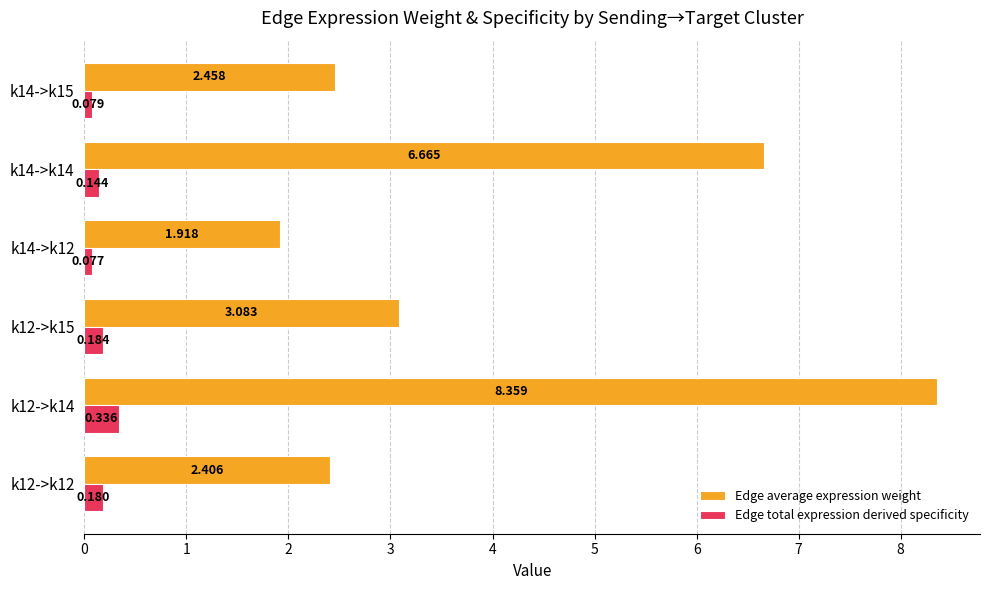

Is the value of Edge total expression derived specificity at k12->k12 greater than the value of Edge average expression weight at k12->k14?

No